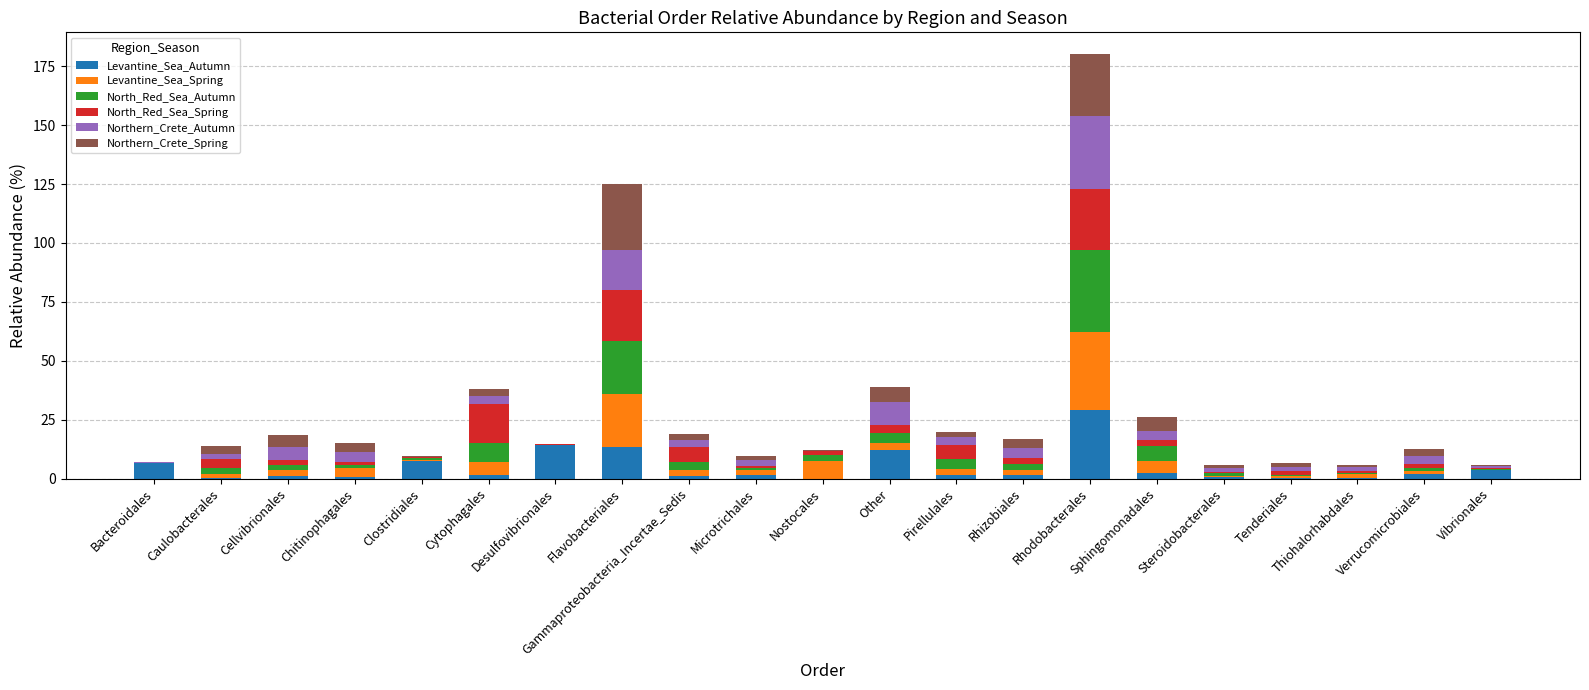

At which category is the sum across all series the highest?

Rhodobacterales